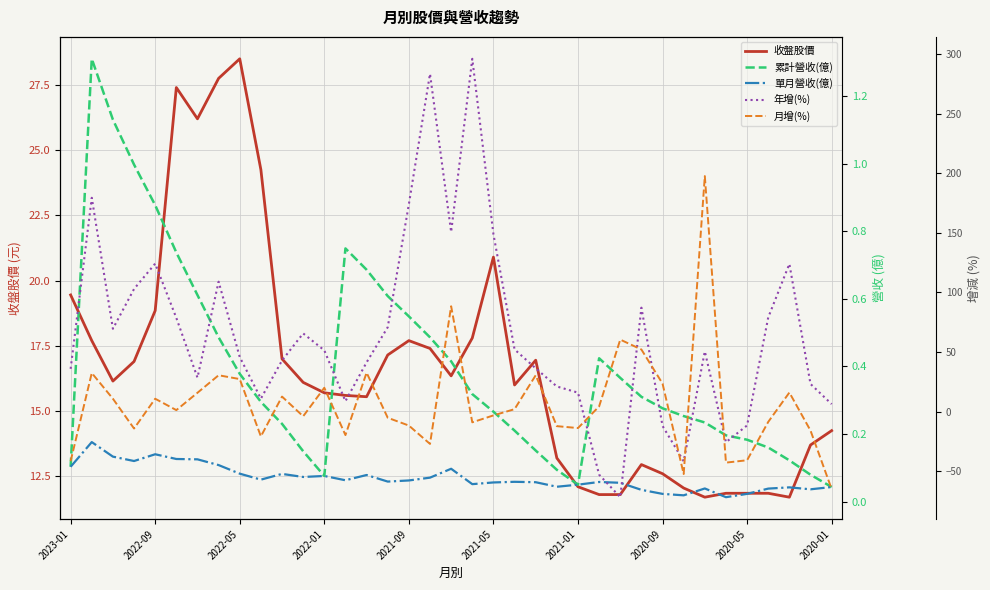

What position from the left is 22?

23